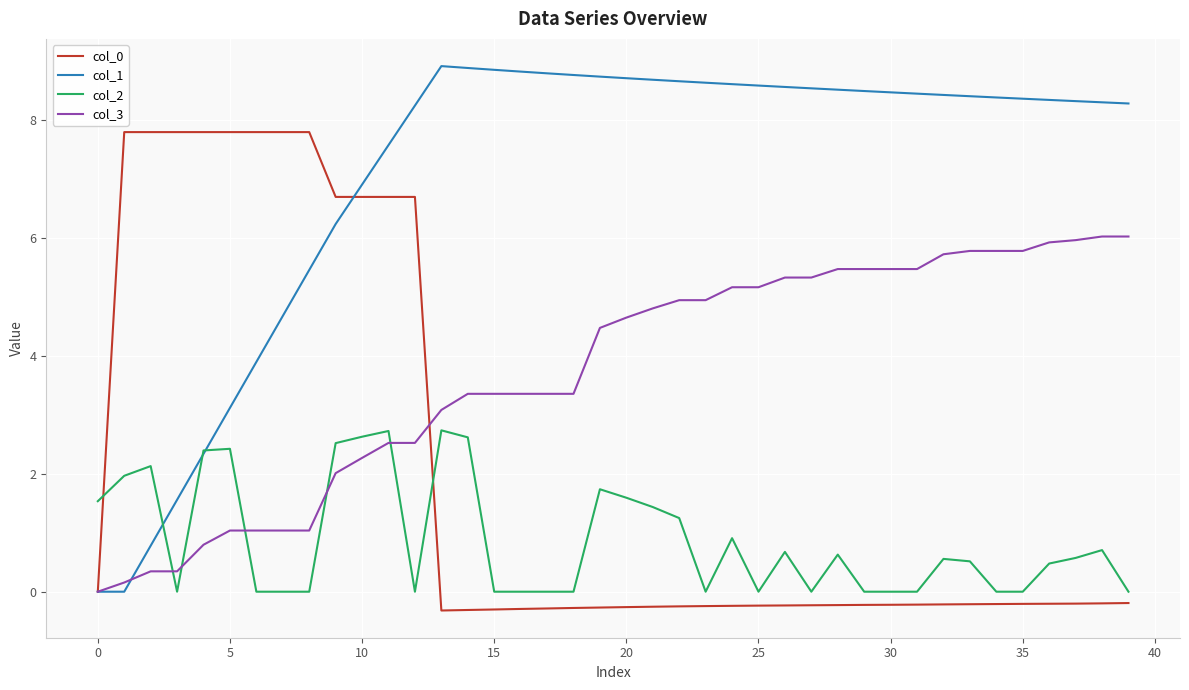

Rank the series by their maximum value, from highest to lowest.

col_1, col_0, col_3, col_2